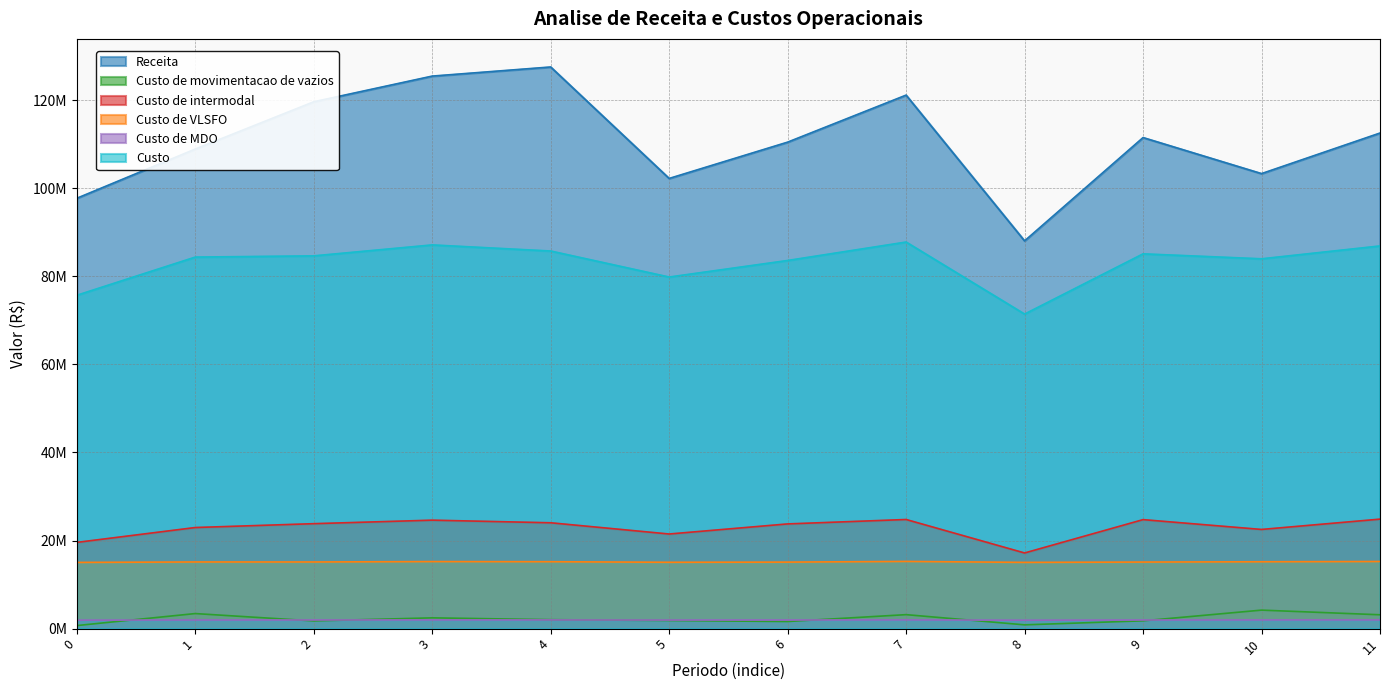

In Custo de MDO, how many points are lower than both neighbors (excluding endpoints)?

3